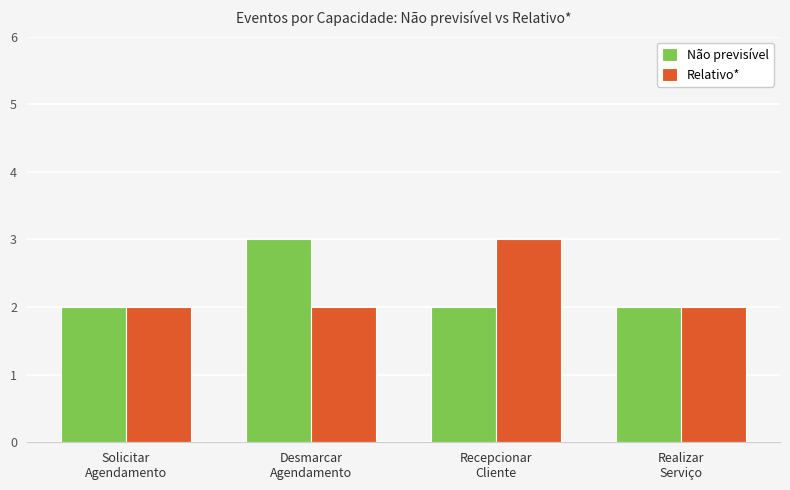

What is the sum of all Relativo* values?

9